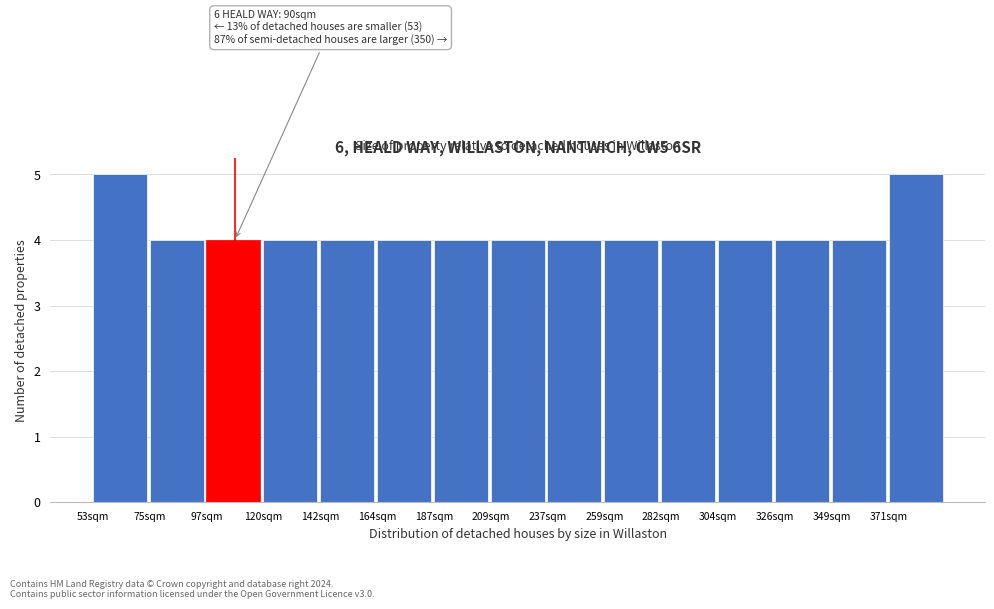

Reading left to right, transcribe all the data shown in this chart.

5	4	4	4	4	4	4	4	4	4	4	4	4	4	5